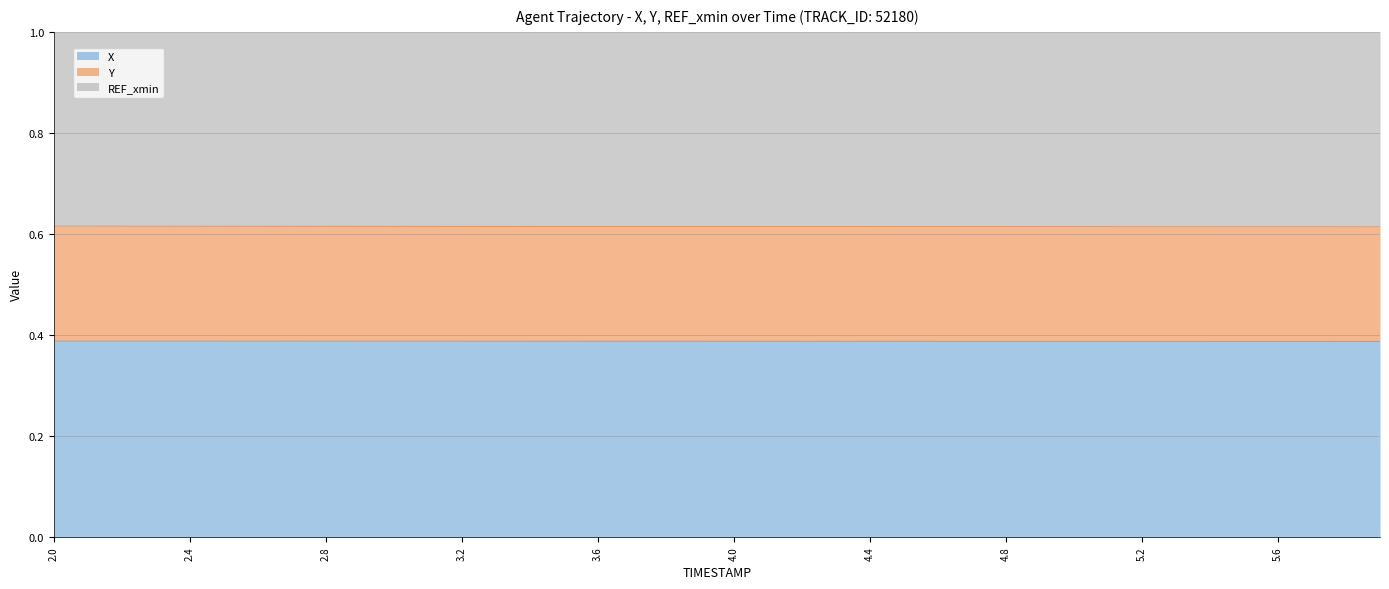

At which label does X reach its minimum?

5.9